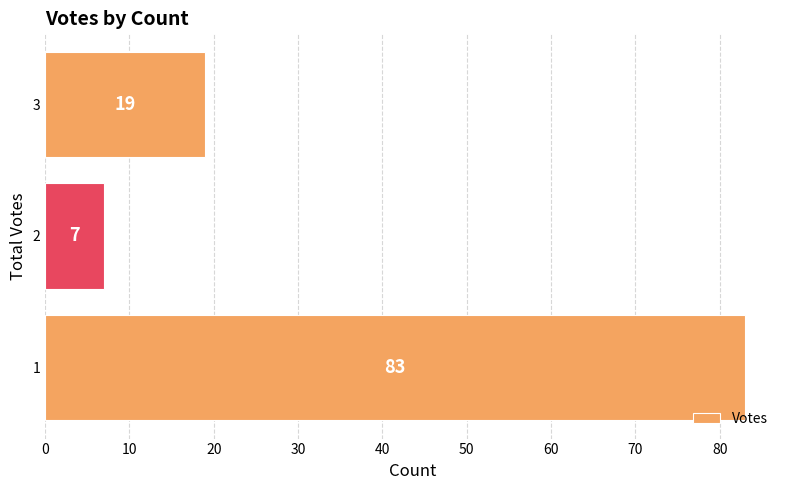

How many data points are less than 19?

1